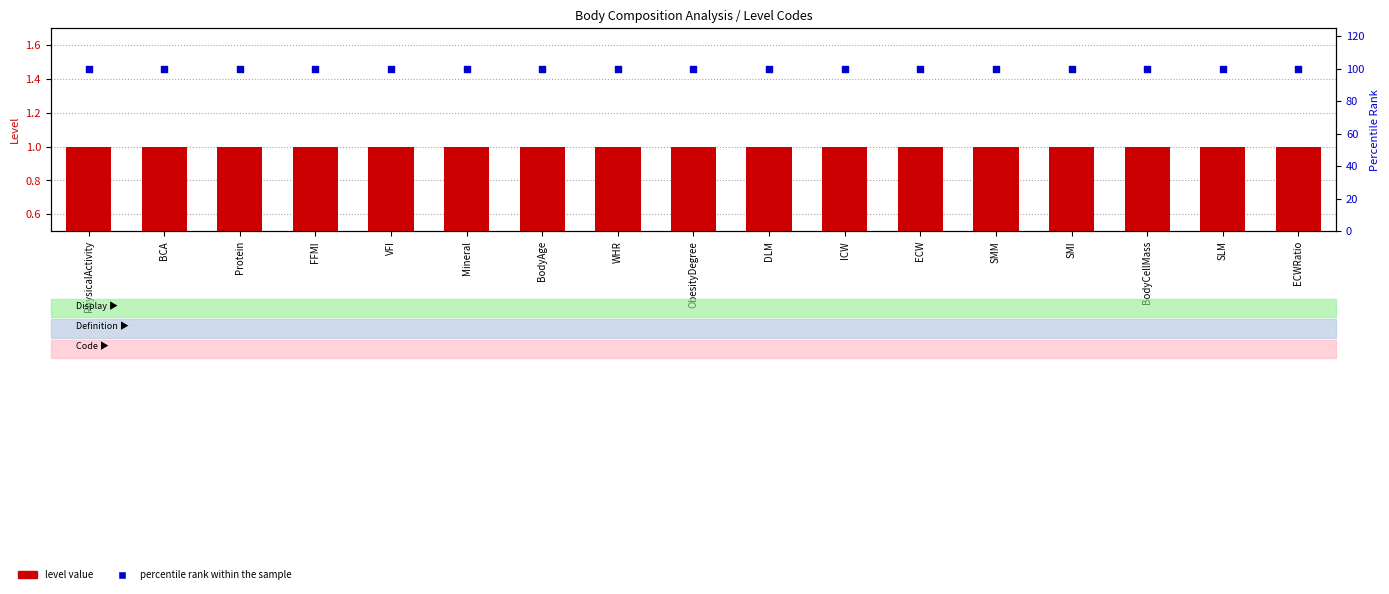

At which category is the sum across all series the highest?

PhysicalActivity